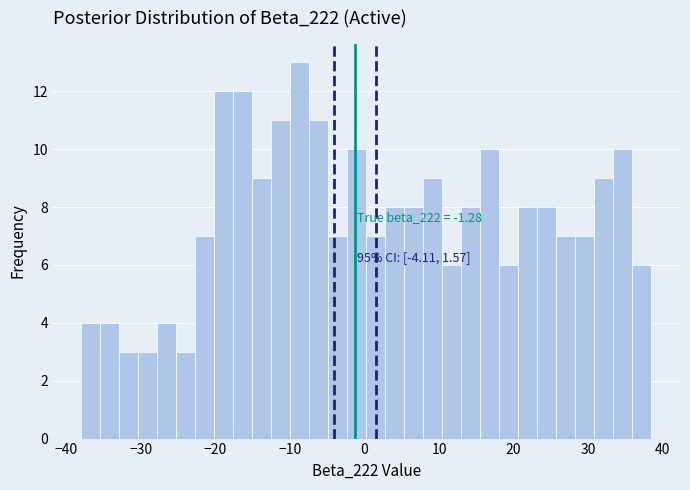

Read against the x-axis, roughly where is the centre of the tallest bar?

-9